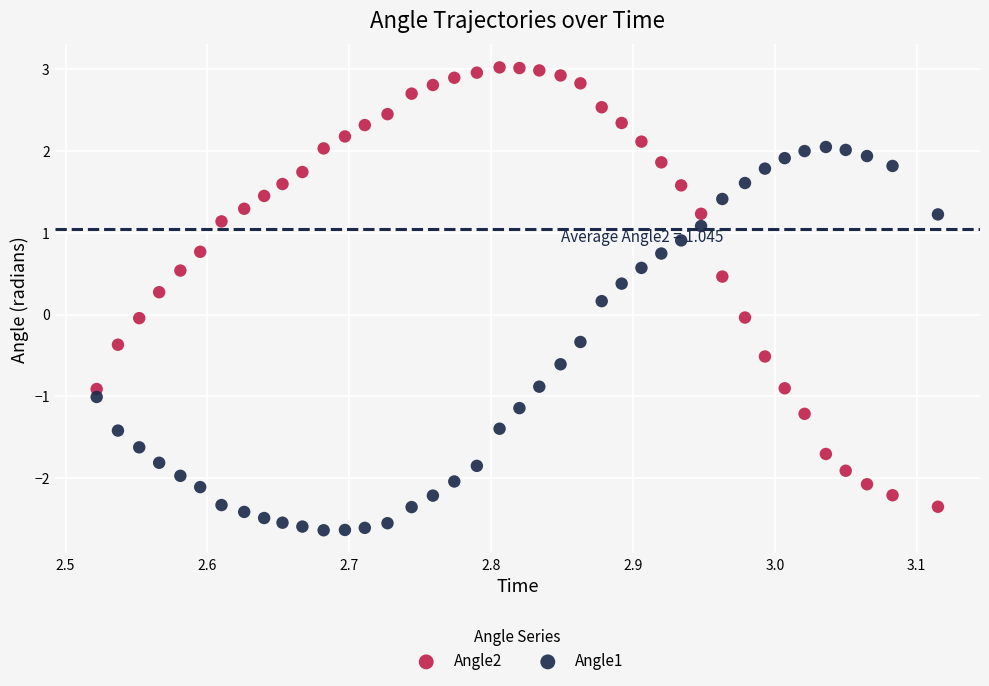

Across all data points, what is the range of X values (max minus min)?

0.6